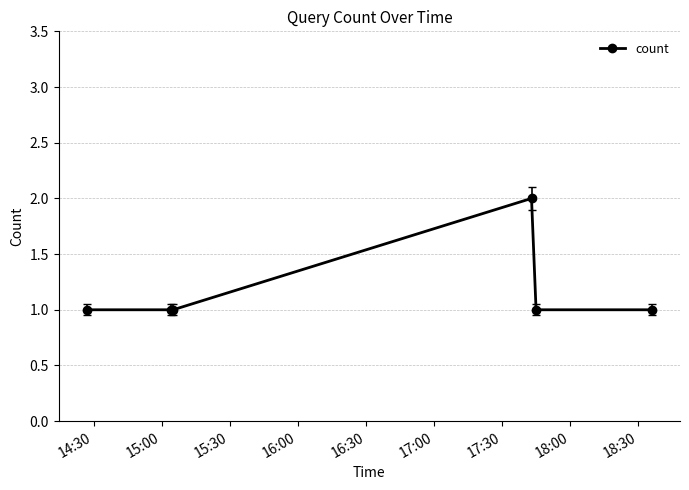

Count the number of categories in the chart.

6